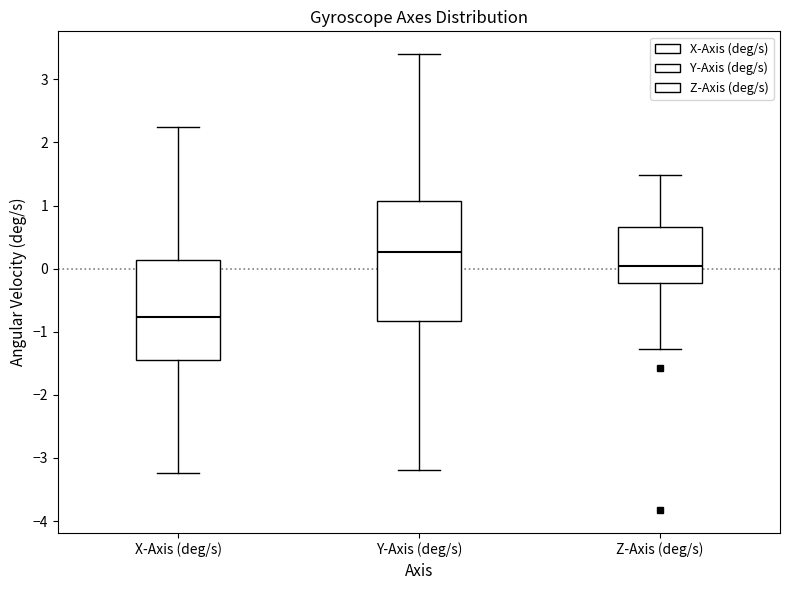

Reading left to right, transcribe this box plot: for each box, give where its median line is, the range the box spans, and where its two whiskers end, as read against the y-axis. The values are not printed on the chart, so give them approximately, as read against the axis.

X-Axis (deg/s): median -0.8, box -1.4 to 0.1, whiskers -3.2 to 2.2
Y-Axis (deg/s): median 0.3, box -0.8 to 1.1, whiskers -3.2 to 3.4
Z-Axis (deg/s): median 0.0, box -0.2 to 0.7, whiskers -1.3 to 1.5